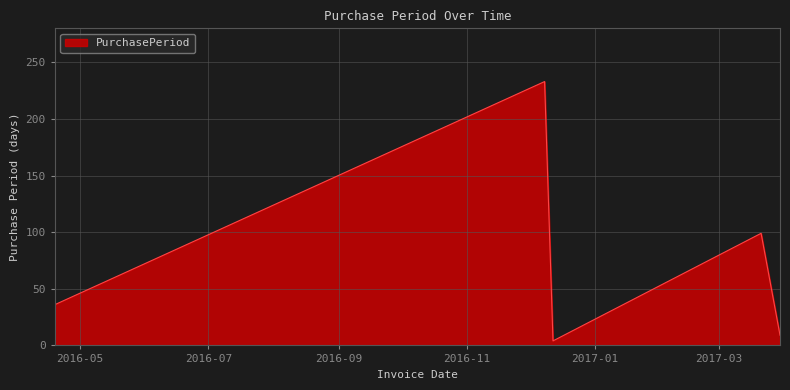

How many series are shown in this chart?

1